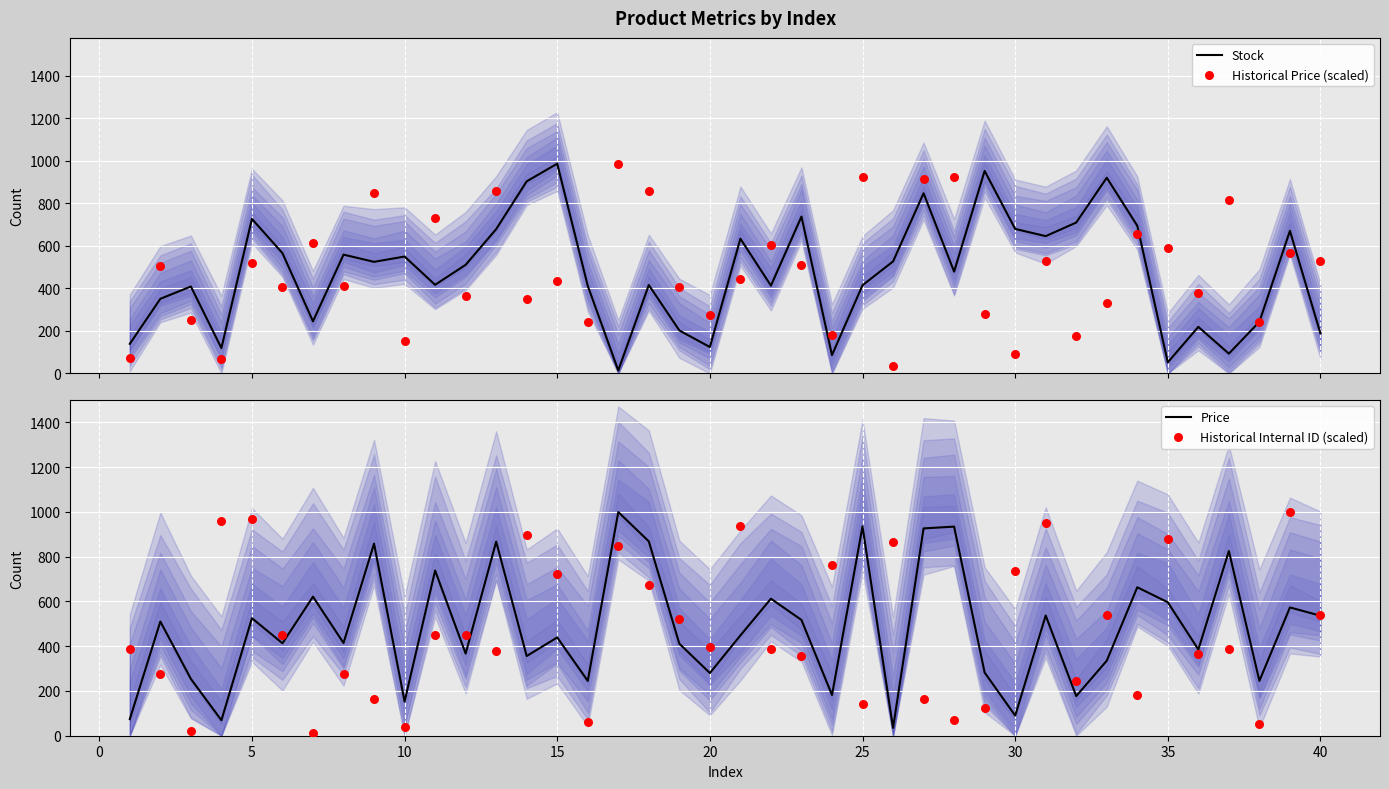

Which series has the widest spread of Y values?

Historical Internal ID (scaled)